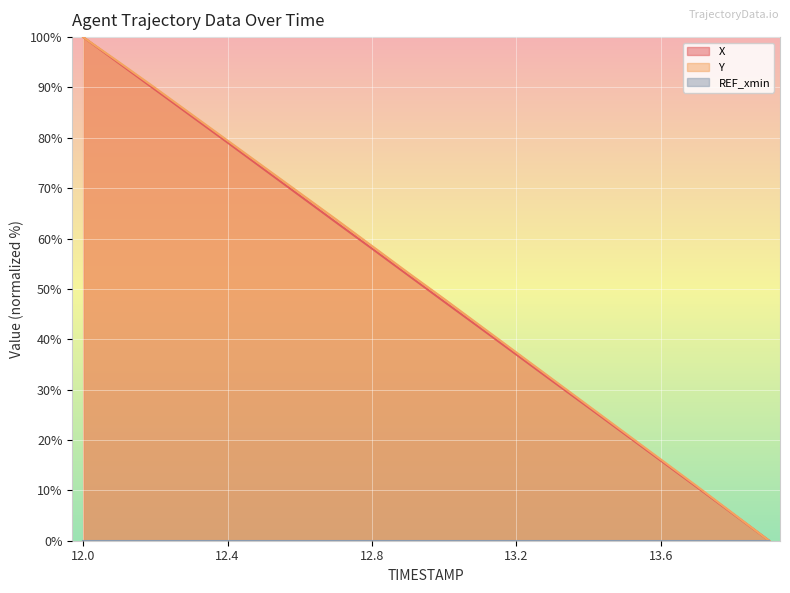

How many positive values does the X series have?

19